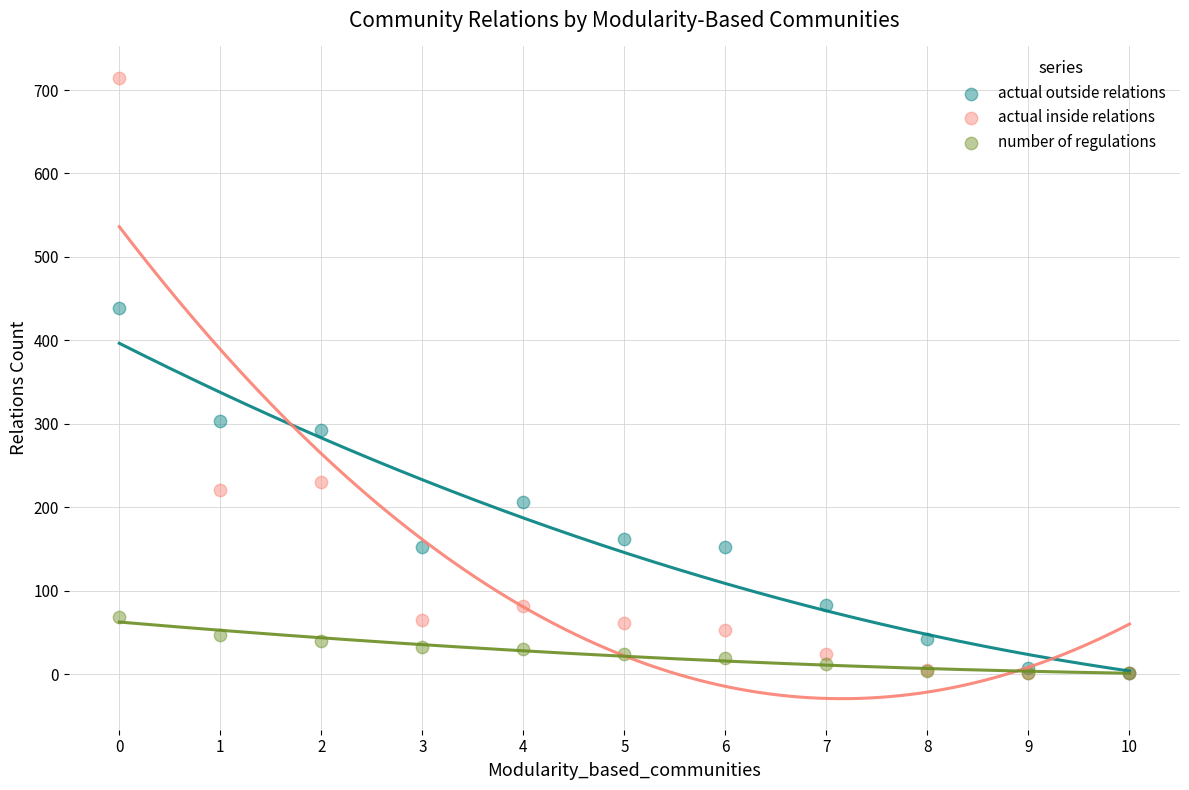

What are all the series names shown in the legend?

actual outside relations, actual inside relations, number of regulations